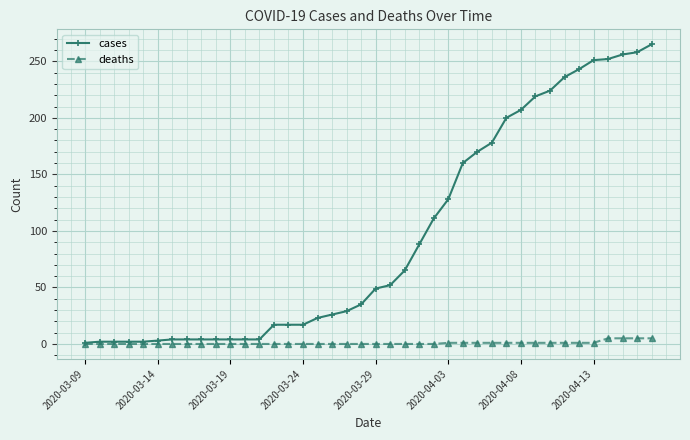

What is the sum of all deaths values?

31